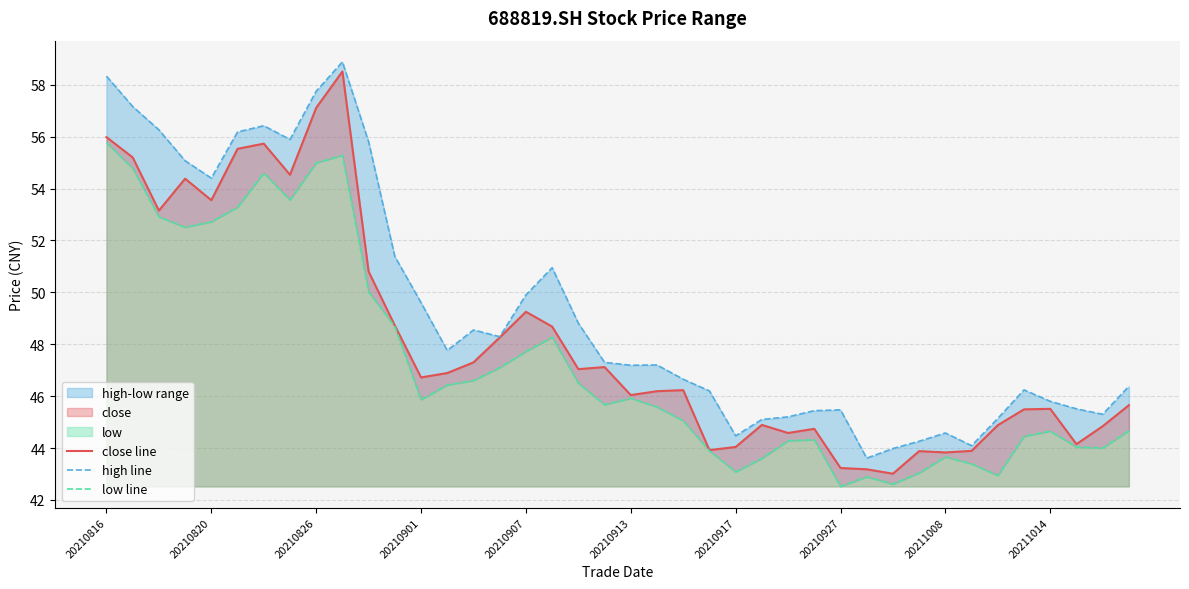

In close line, how many points are higher than both neighbors (excluding endpoints)?

10